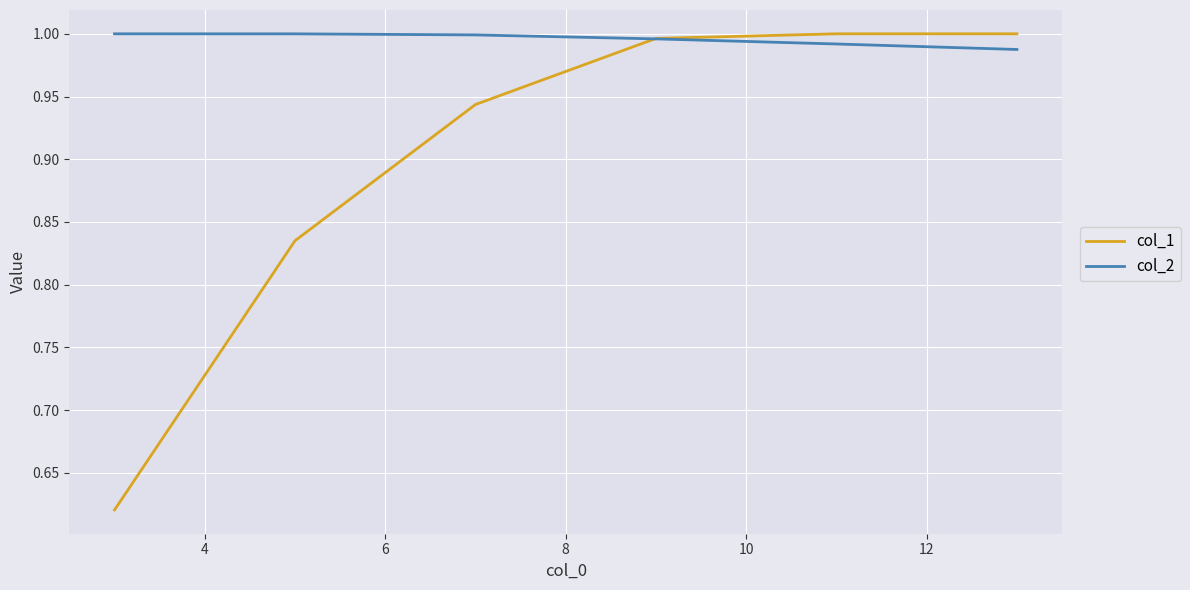

List the series in order of their overall mean, lowest first.

col_1, col_2